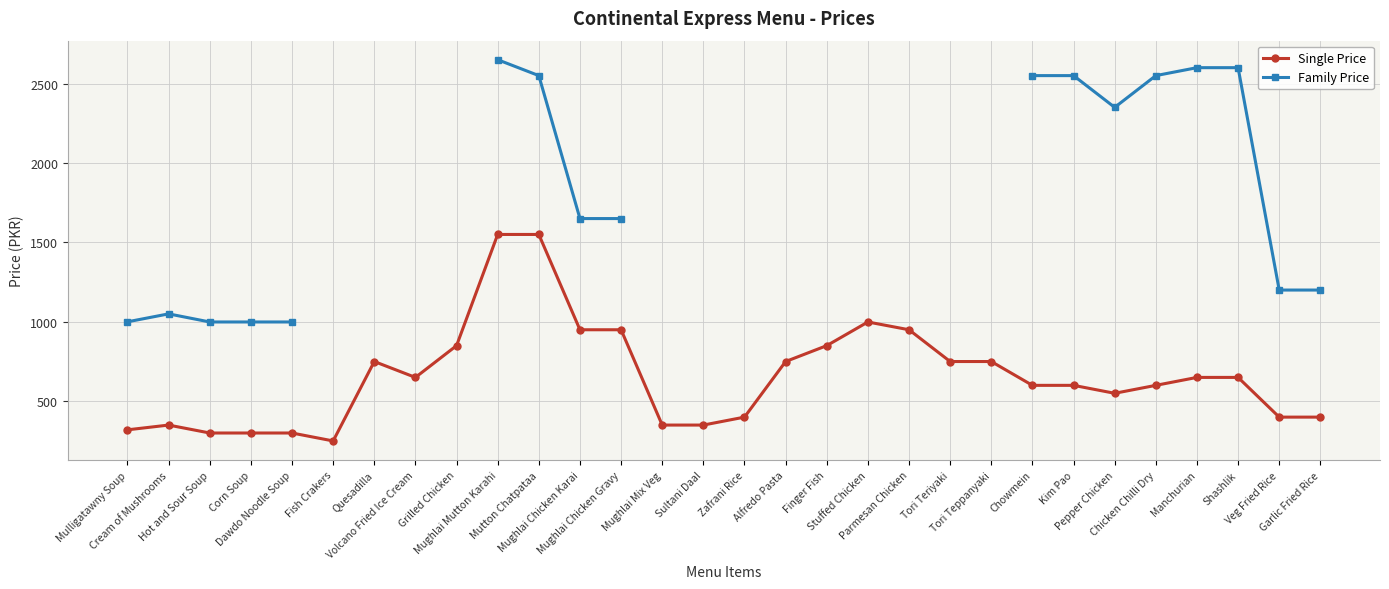

True or false: Single Price and Family Price intersect in this chart.

False